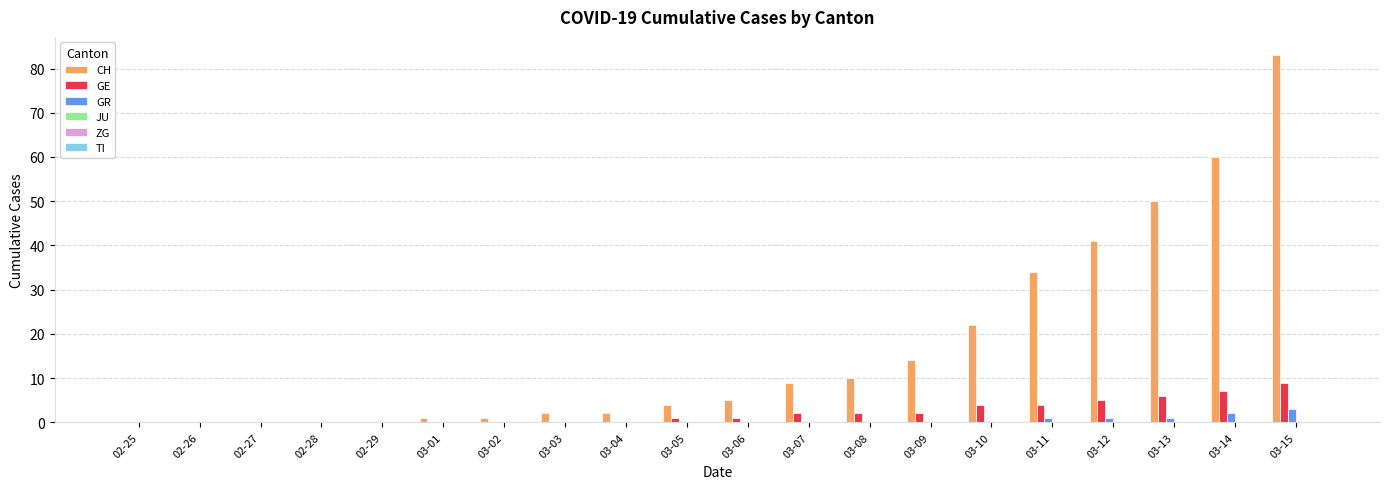

What is the sum of all GE values?

43